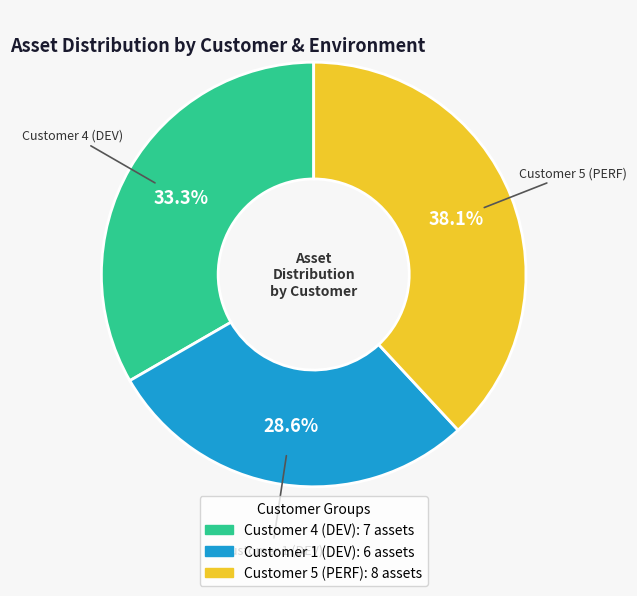

How many segments does this pie chart have?

3